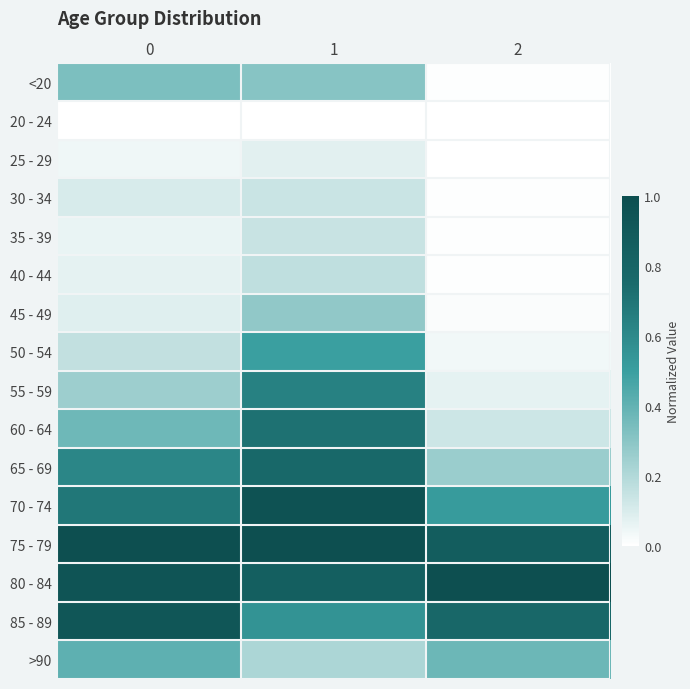

What is the difference between the highest and lowest values at 0?

1.0